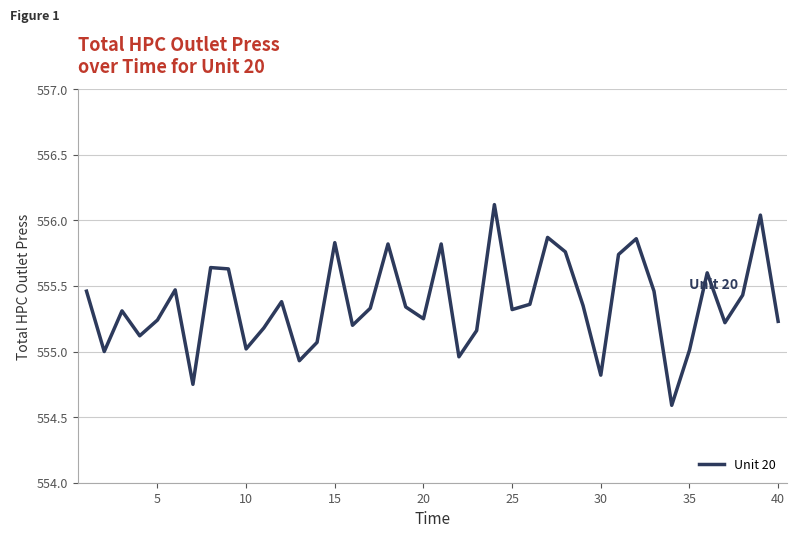

What is the maximum value shown in the chart?

556.1